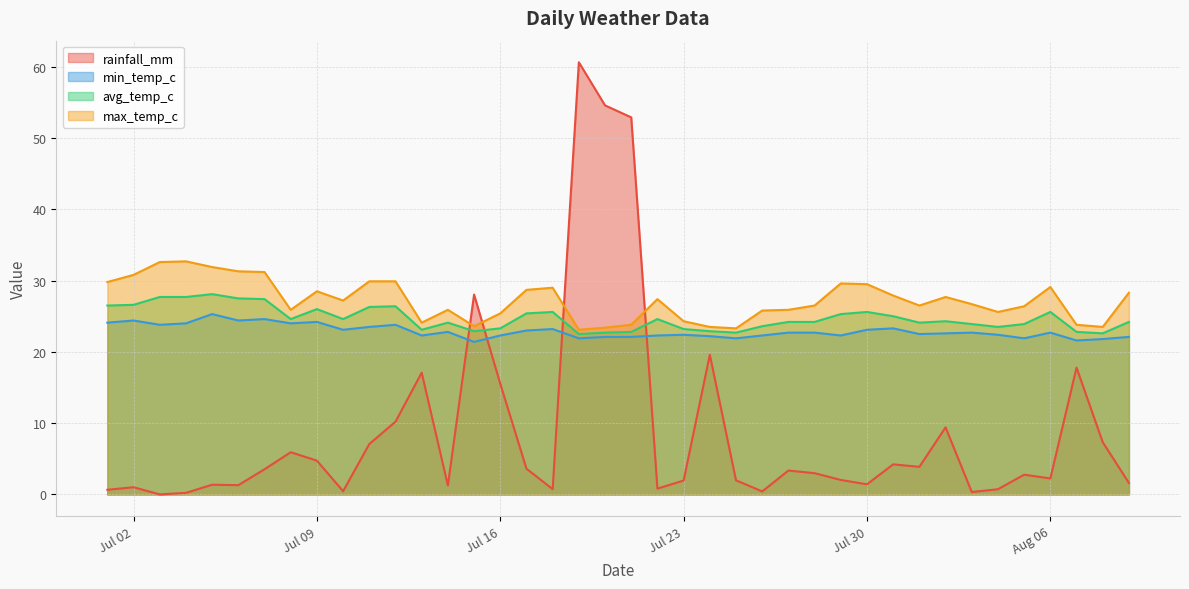

Where is the first local minimum for avg_temp_c?

2024-07-08